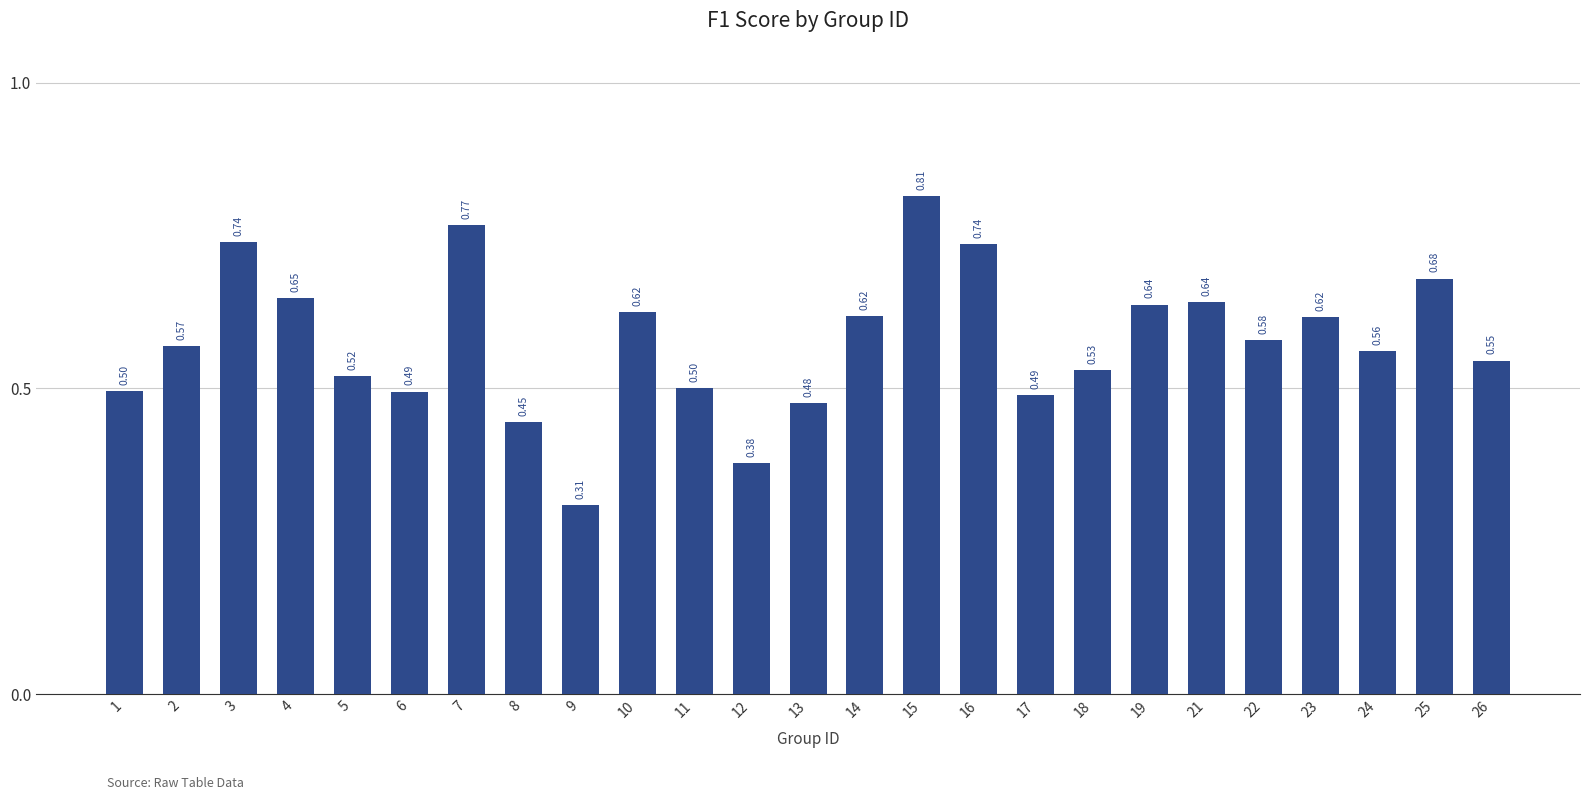

Between 19 and 5, which is larger?

19